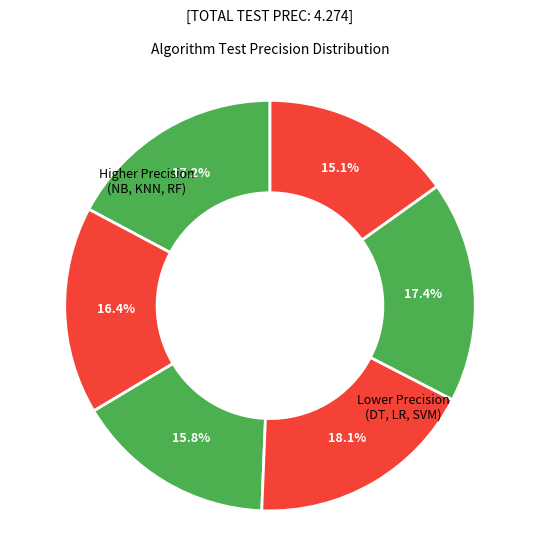

Count the number of slices in the pie.

6